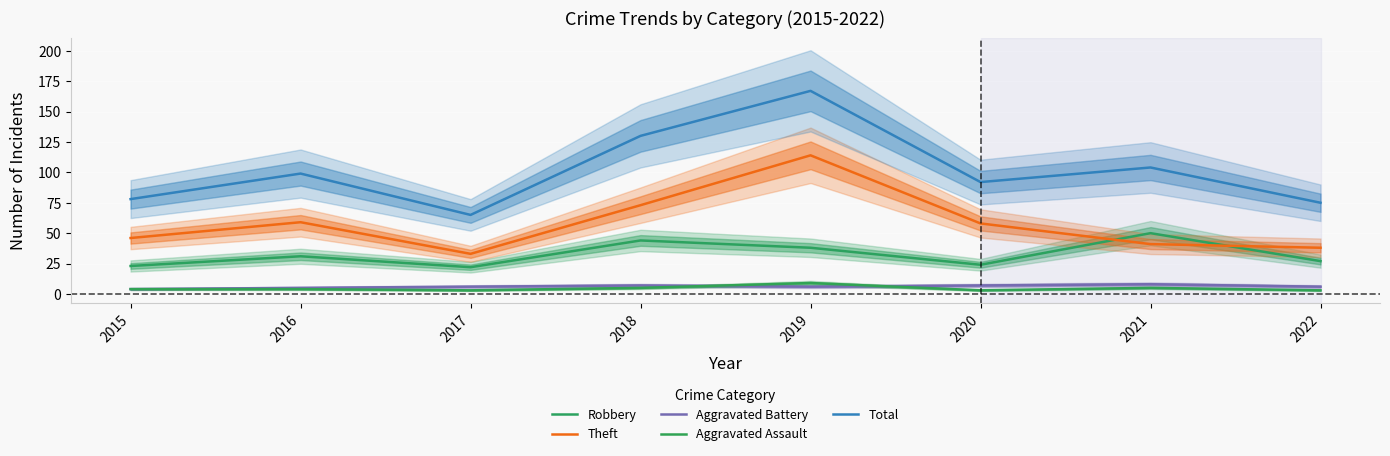

What is the maximum value shown in the chart?

167